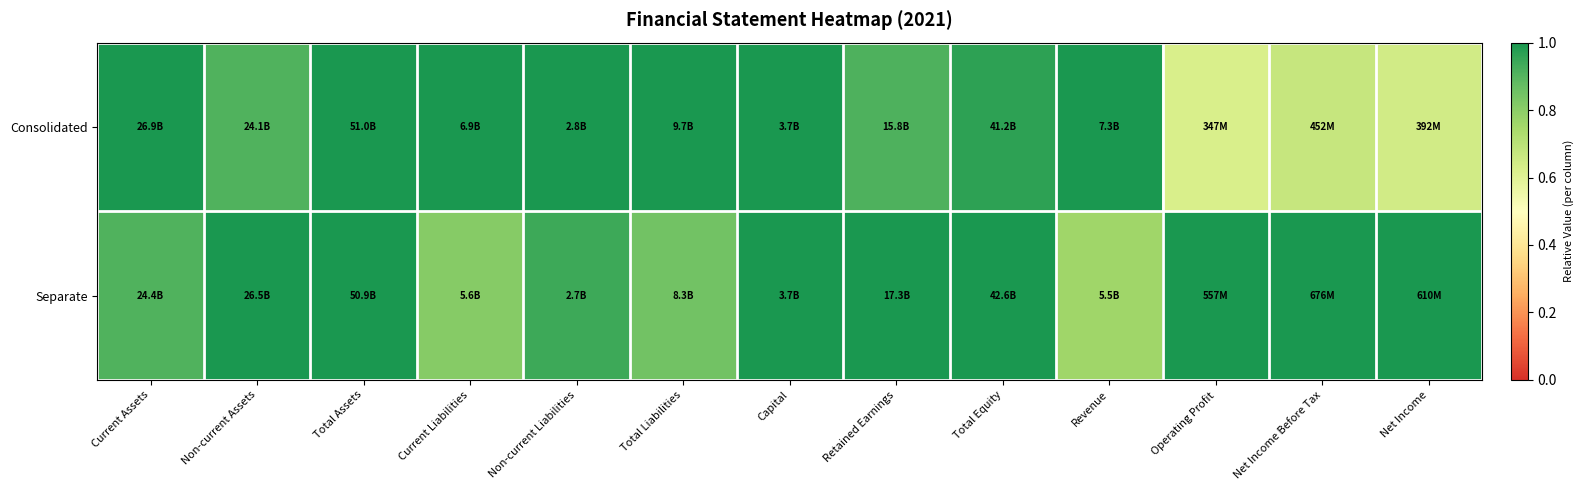

What is the spread (max minus min) of values at Operating Profit?

0.4